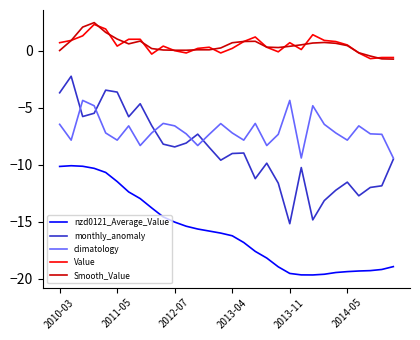

True or false: Value and monthly_anomaly intersect in this chart.

False